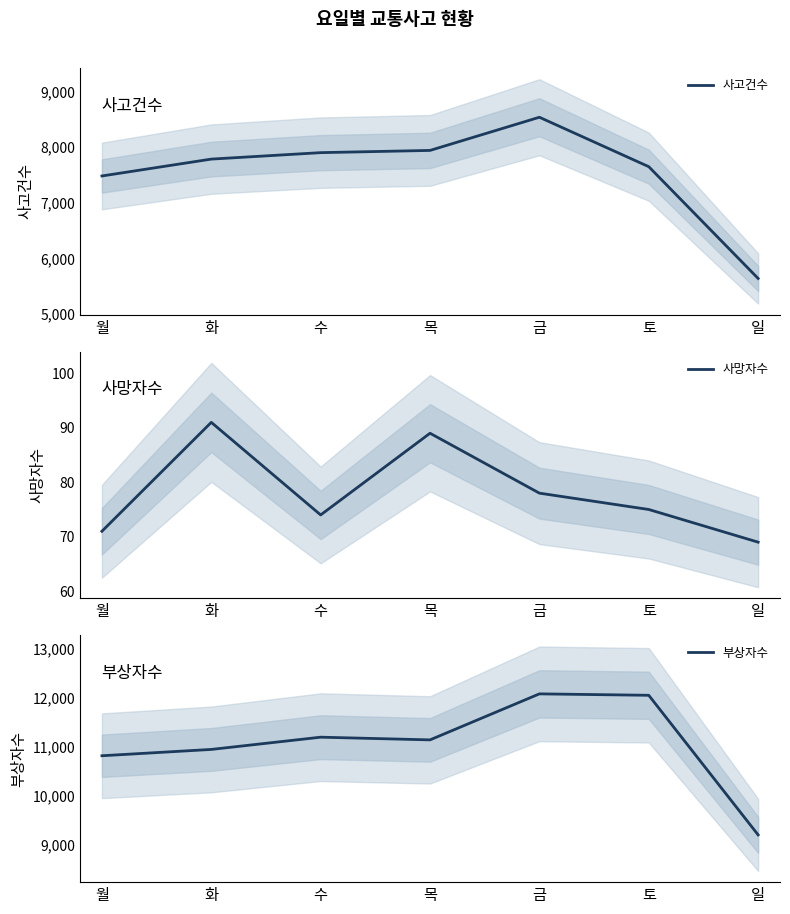

Which series has the largest total across all categories?

부상자수